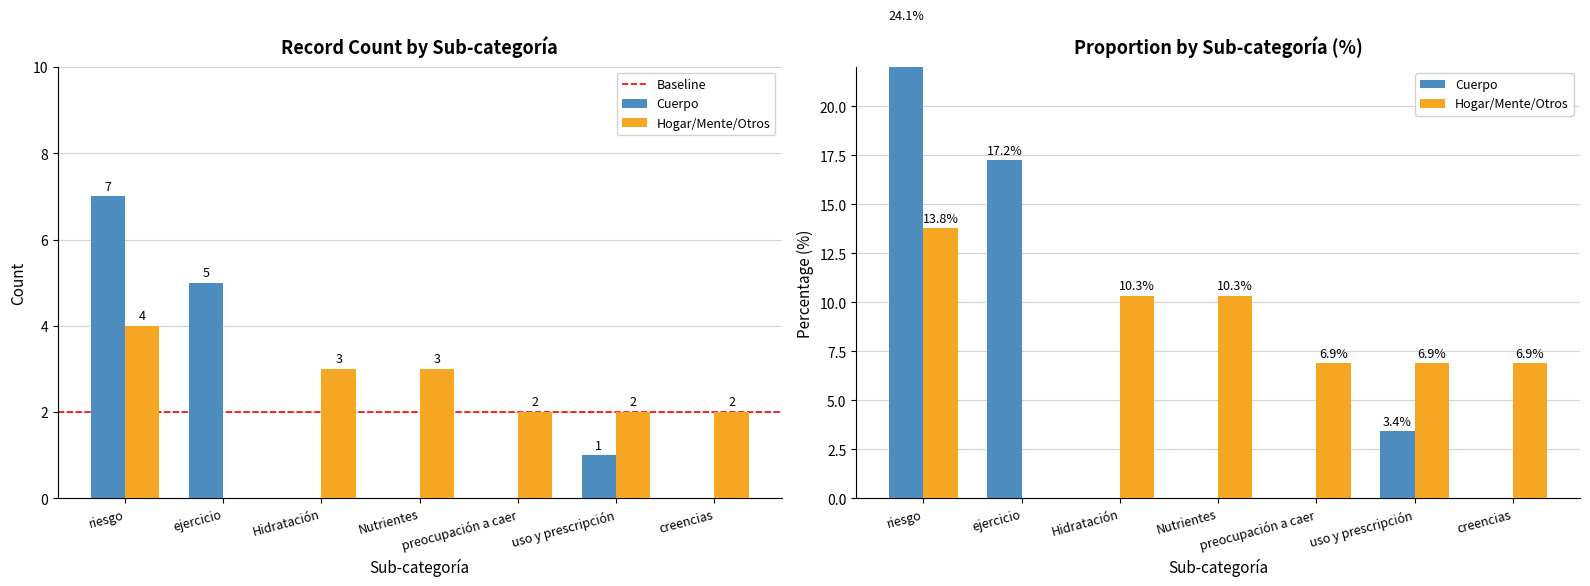

Which series changed the most between riesgo and preocupación a caer?

Cuerpo